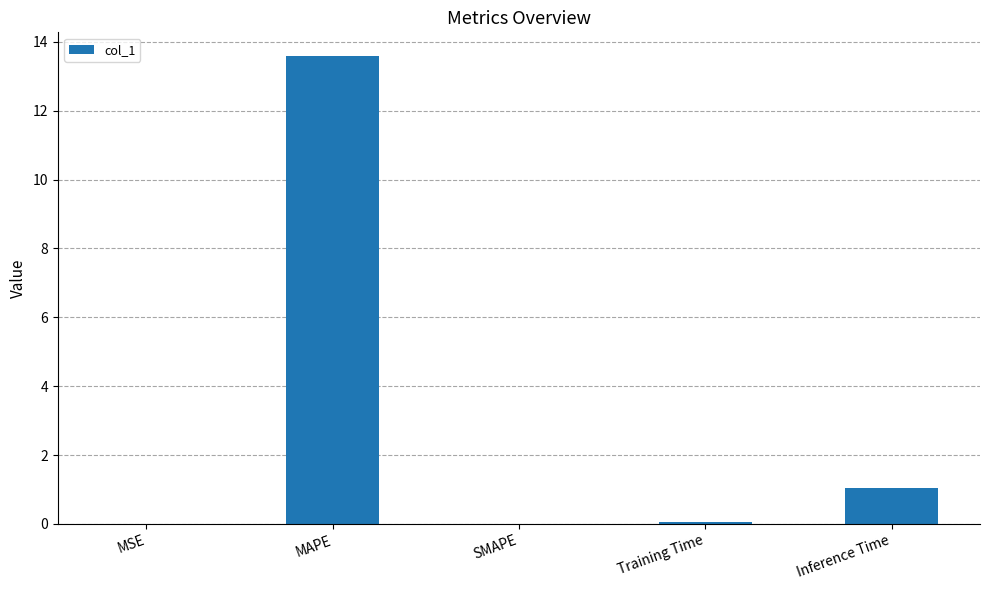

Read the value at MAPE.

13.6